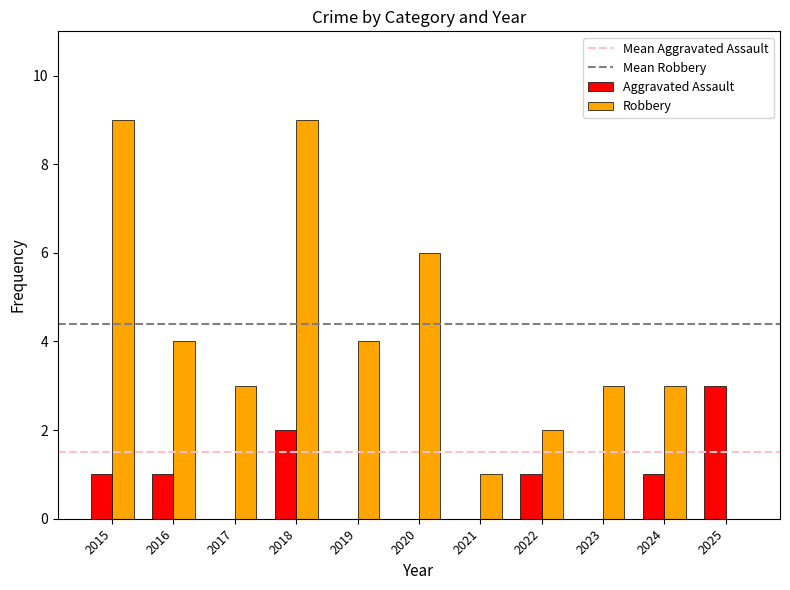

At which category is the sum across all series the highest?

2018